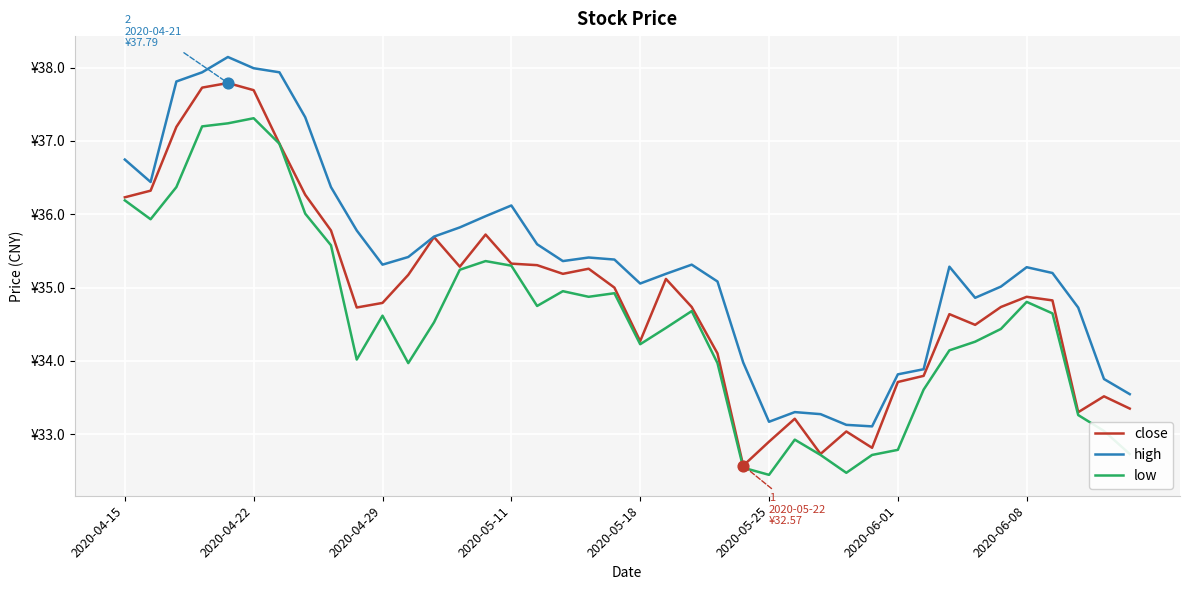

What are all the series names shown in the legend?

close, high, low